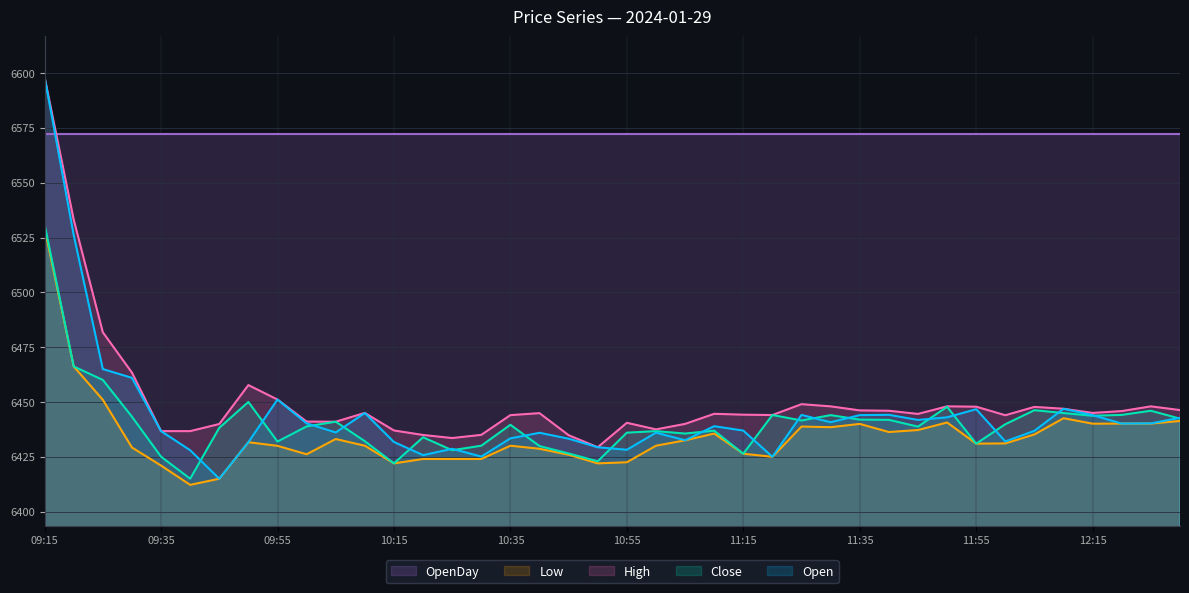

Which category has the highest value across all series?

09:15